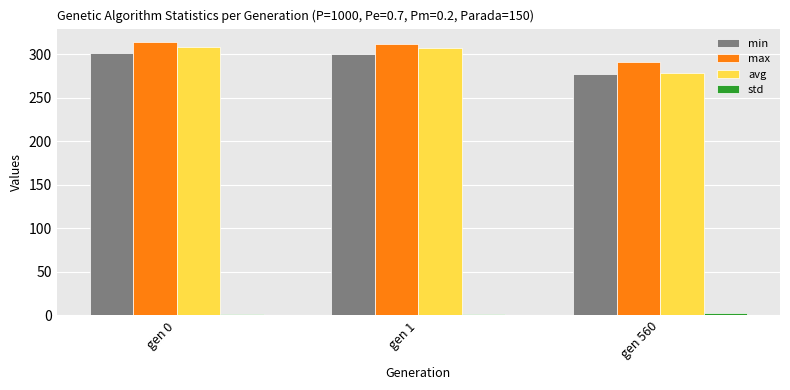

True or false: max has a value of 313.8 at gen 0.

True